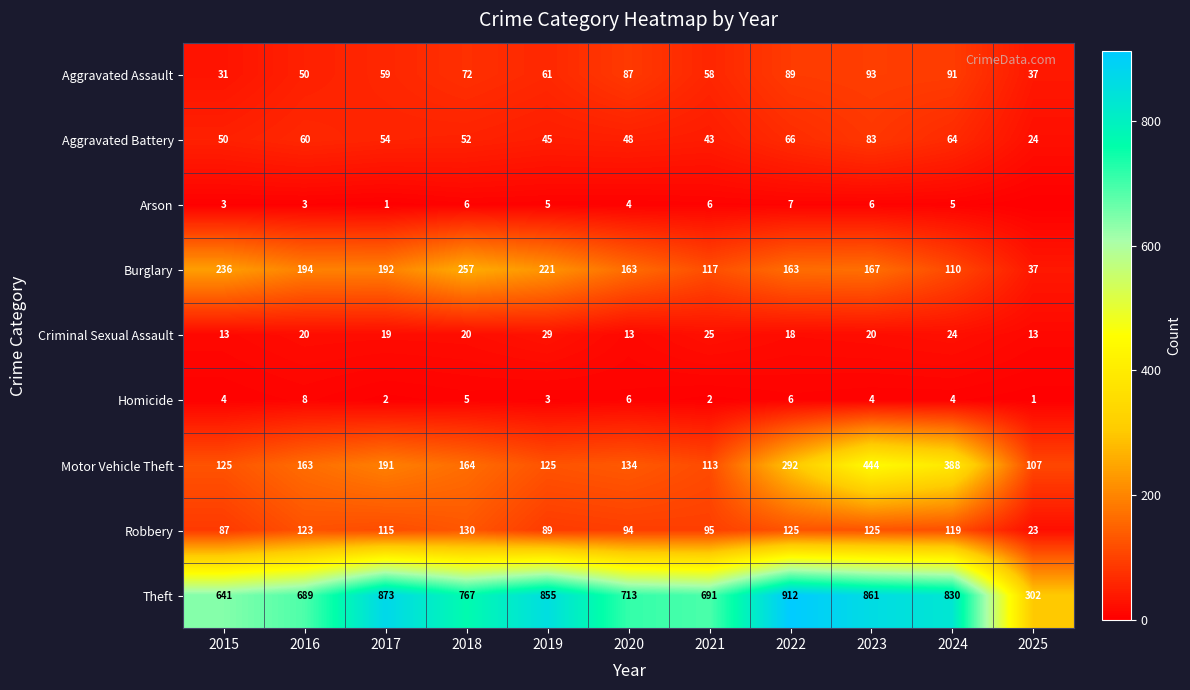

What is the highest value of the Criminal Sexual Assault series?

29